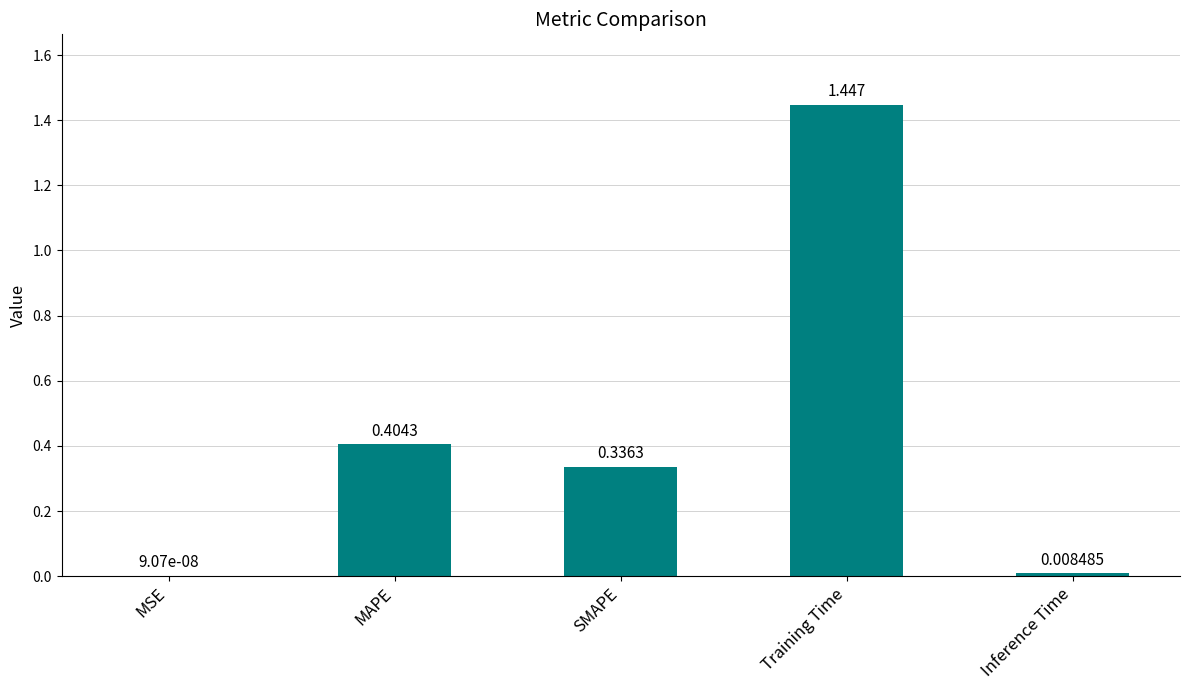

Where is the data nearest to the value 0?

MSE